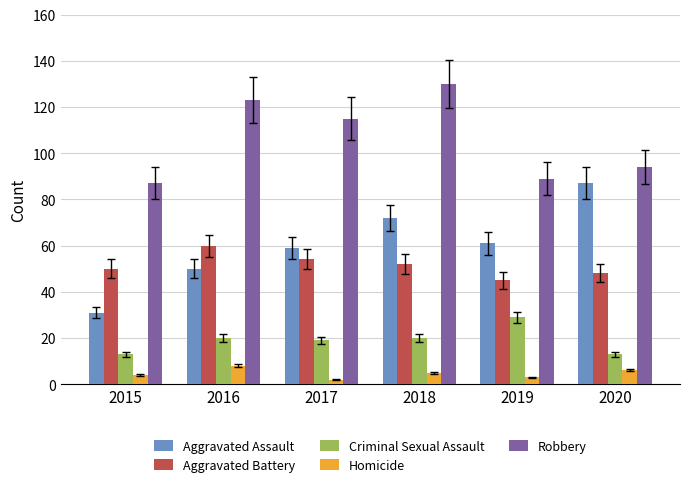

What is the difference between the maximum and second lowest values in the Aggravated Assault series?

37